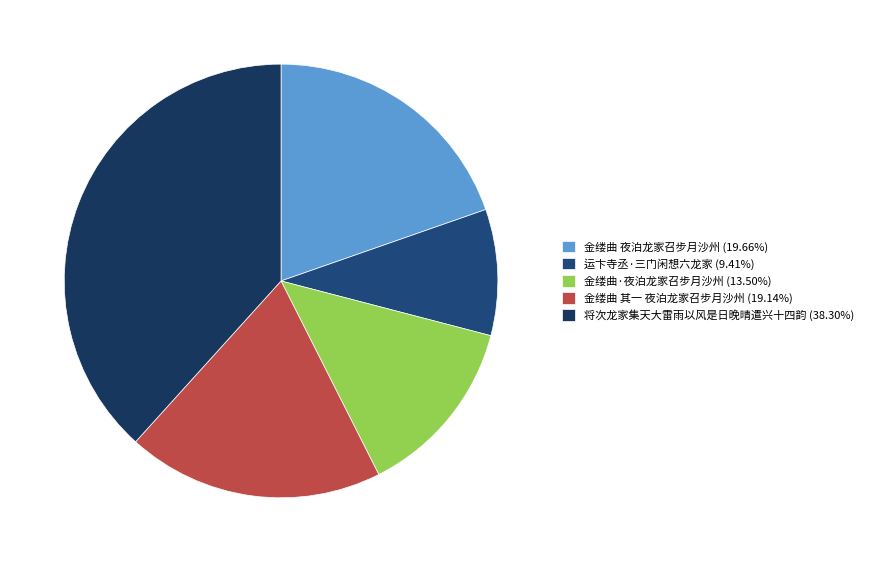

To the nearest percent, what percentage of the pie is 金缕曲 夜泊龙家召步月沙州?

20%